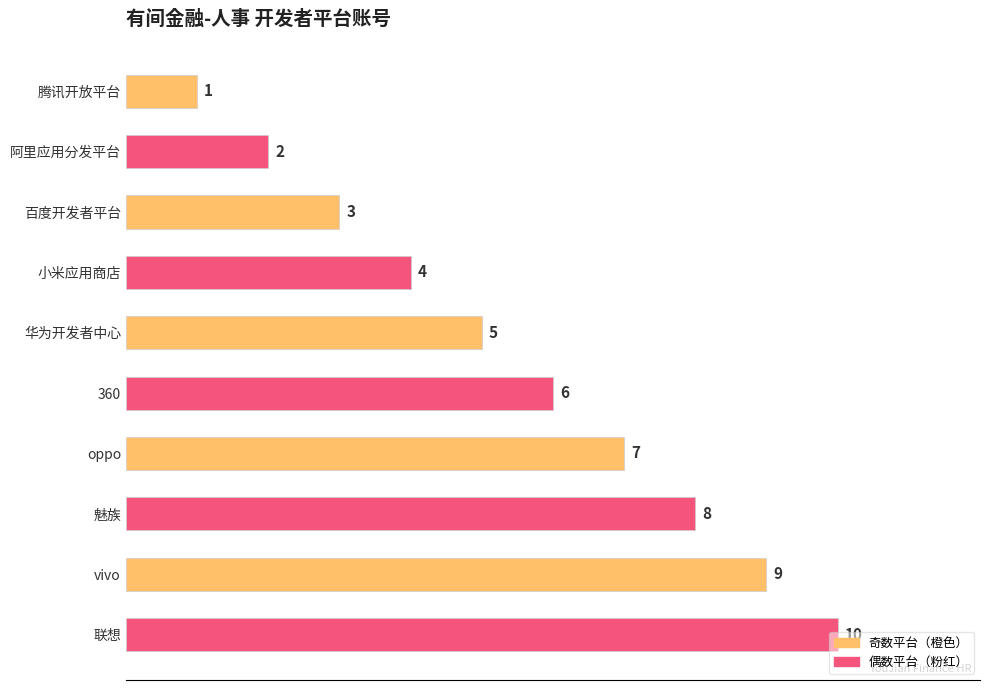

How many values are between 3 and 8?

6